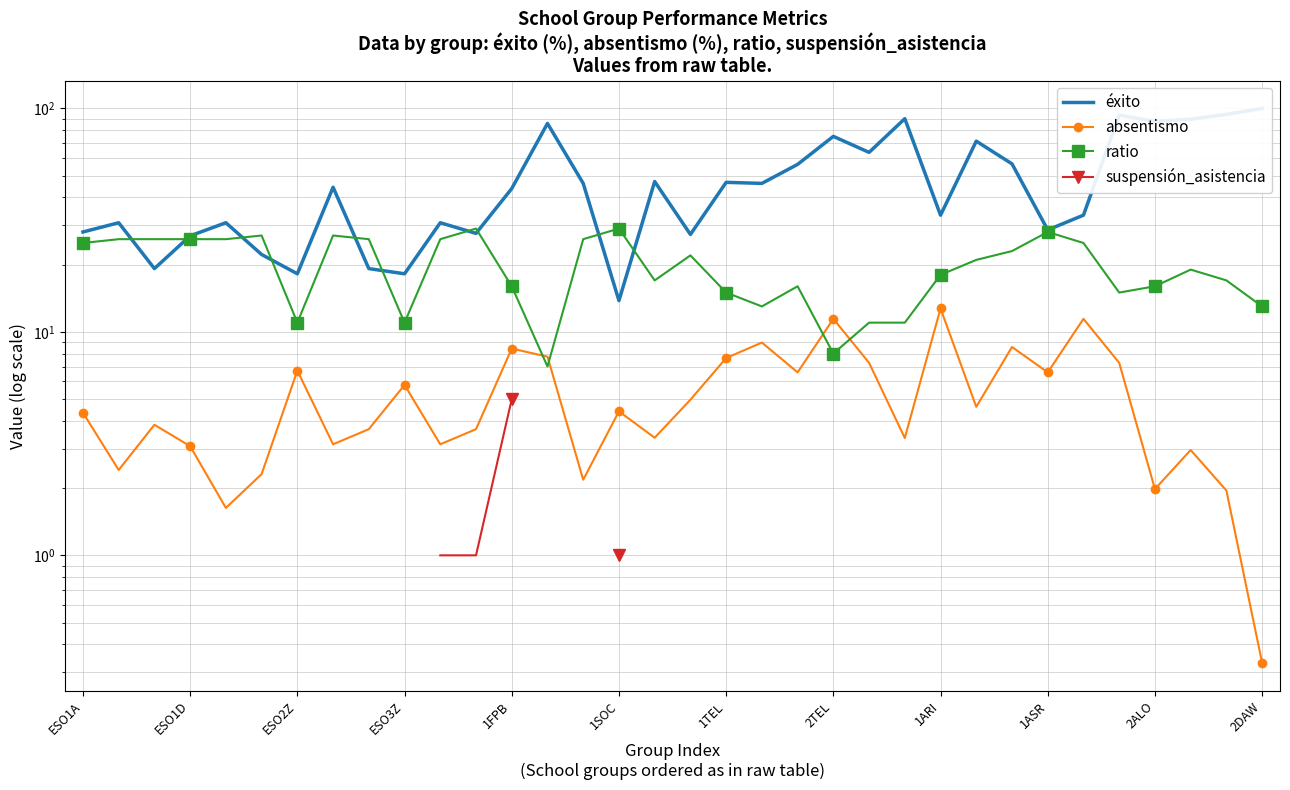

True or false: suspensión_asistencia and absentismo cross at least once.

False